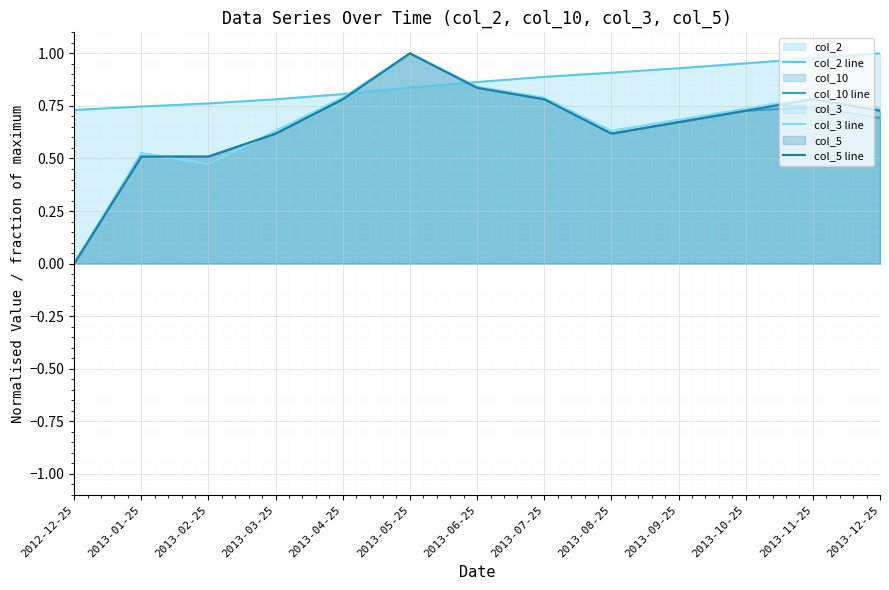

What is the difference between the maximum and second lowest values in the col_5 line series?

0.5